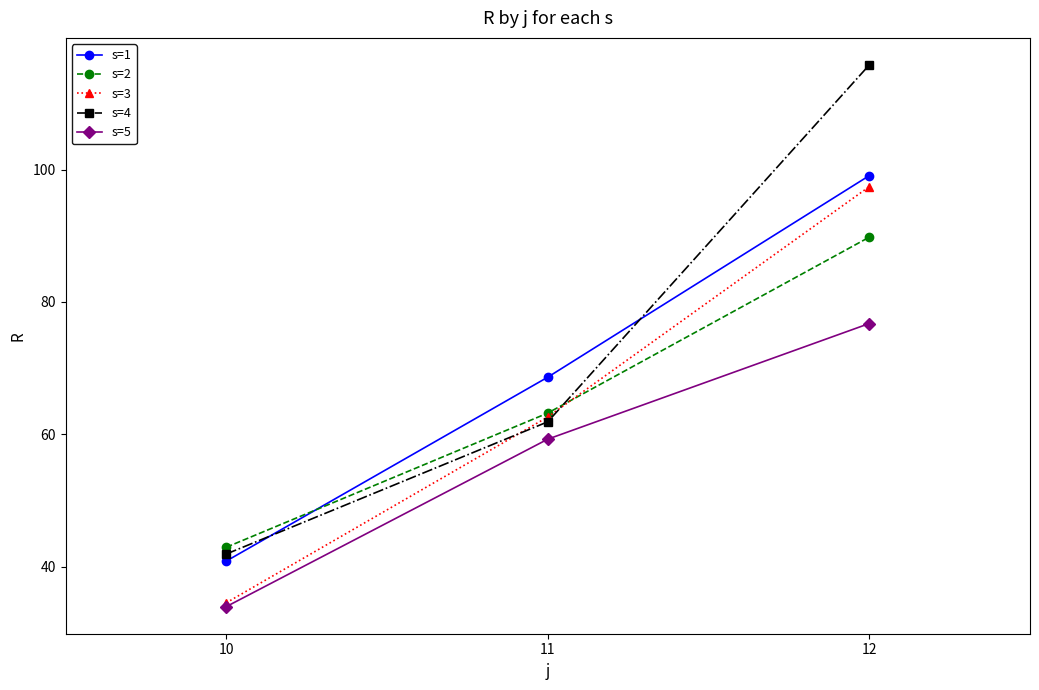

Reading left to right, what are all the values shown in this chart?

s=1: 40.8	68.6	99.1
s=2: 42.9	63.2	89.8
s=3: 34.5	62.6	97.4
s=4: 41.9	61.9	115.8
s=5: 33.9	59.3	76.7